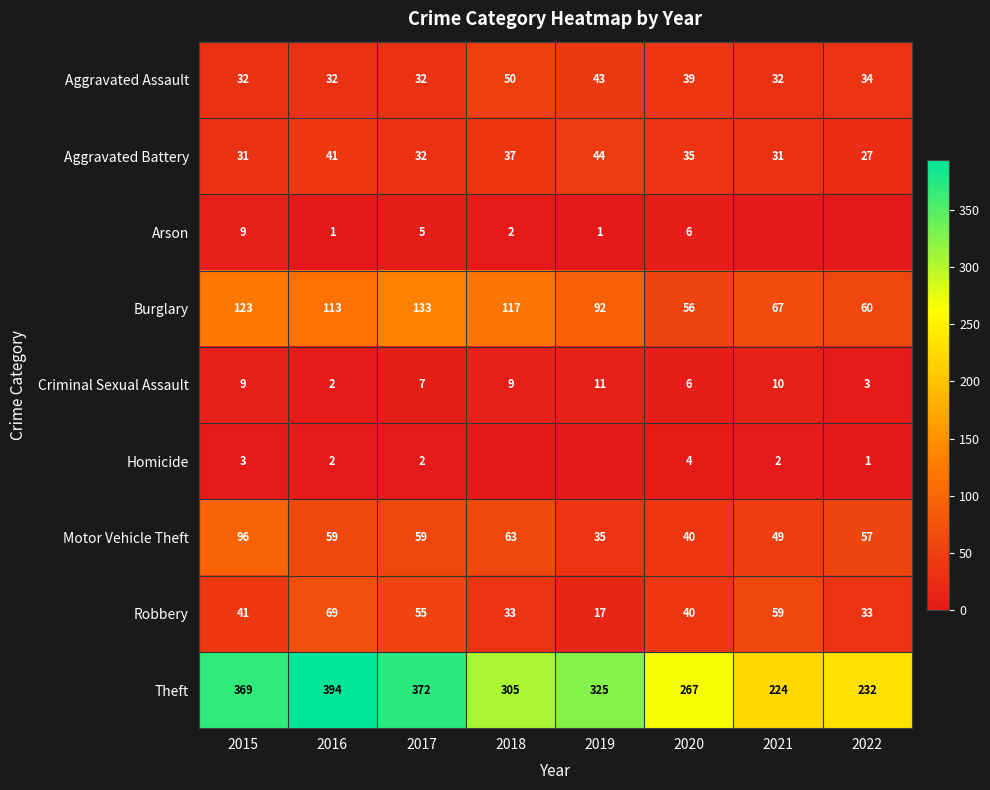

How many data points in Robbery are less than 41?

4